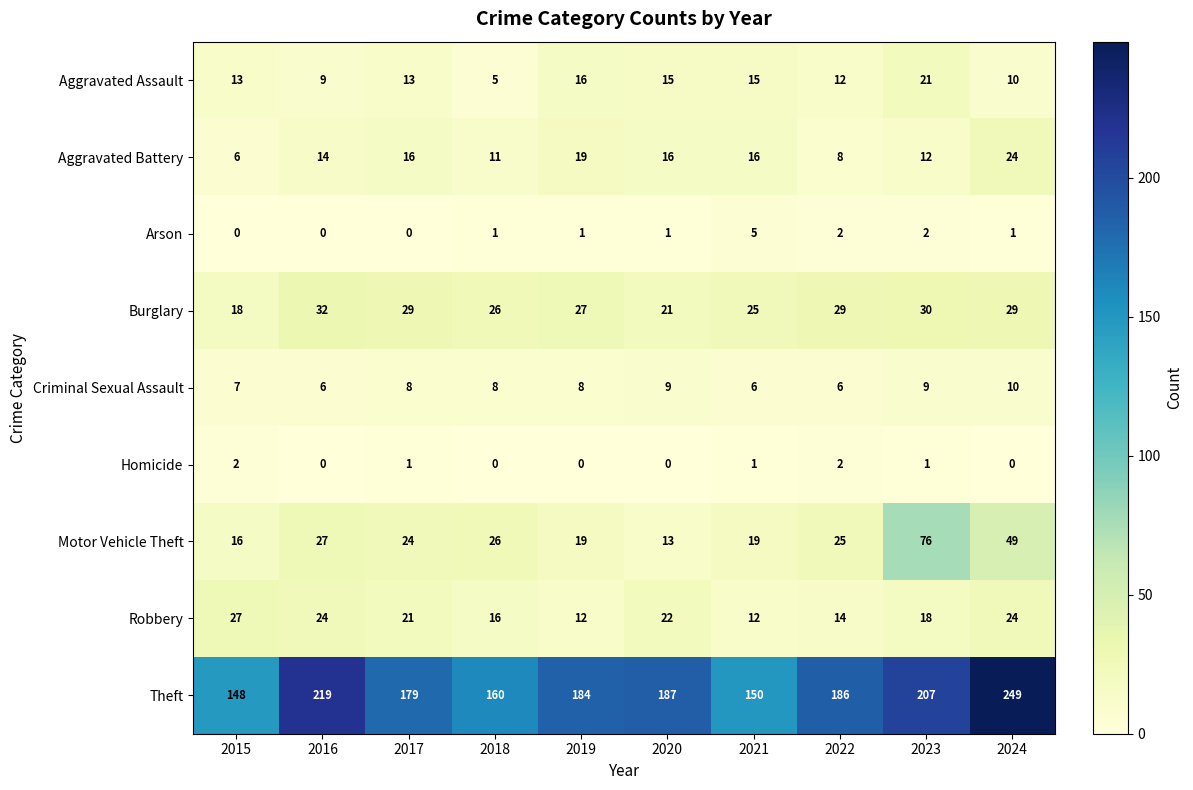

True or false: Burglary has a value of 14 at 2017.

False